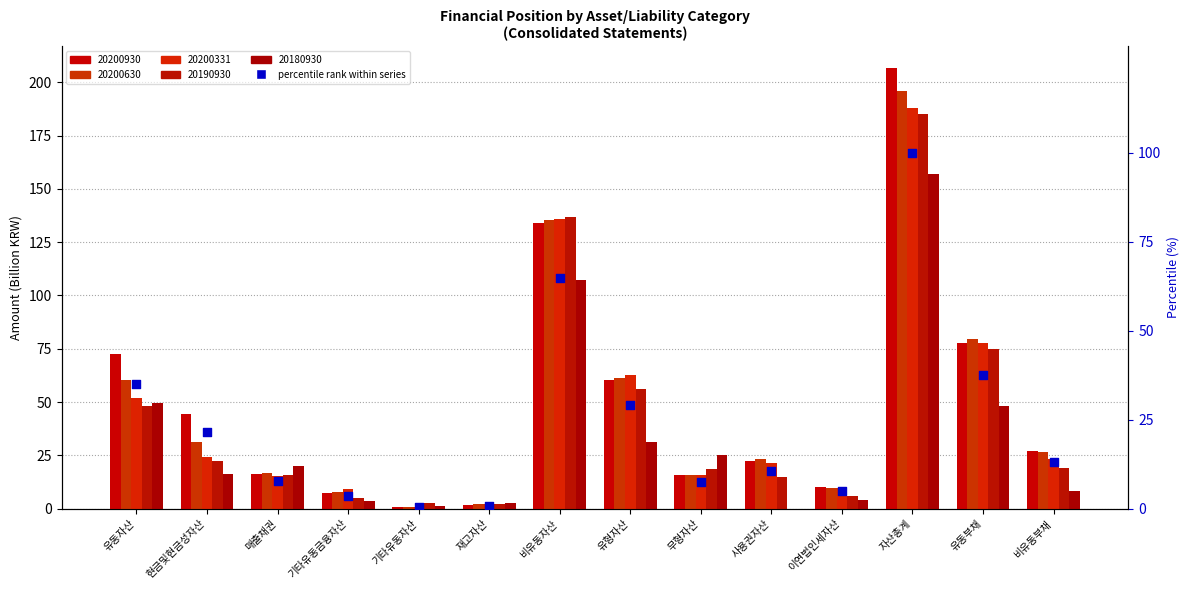

What is the total value across all series at 유동부채?

358.0